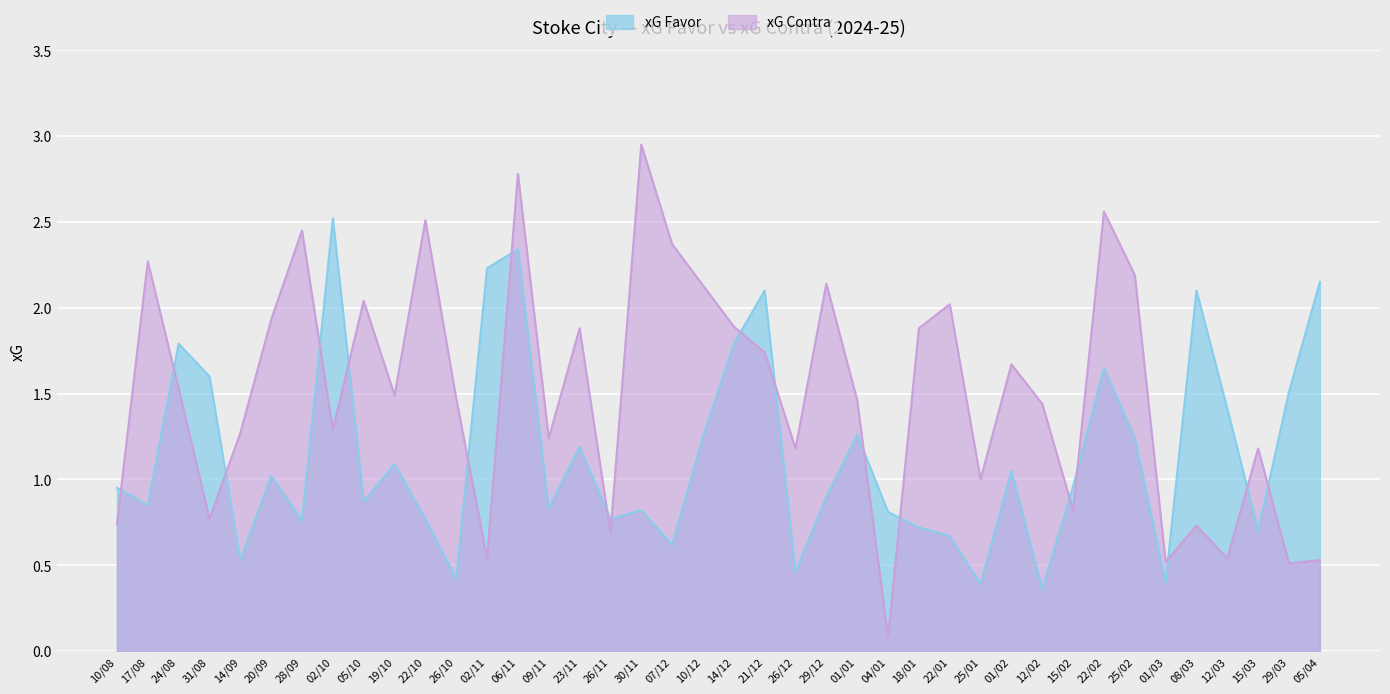

What is the maximum value for xG Contra?

3.0